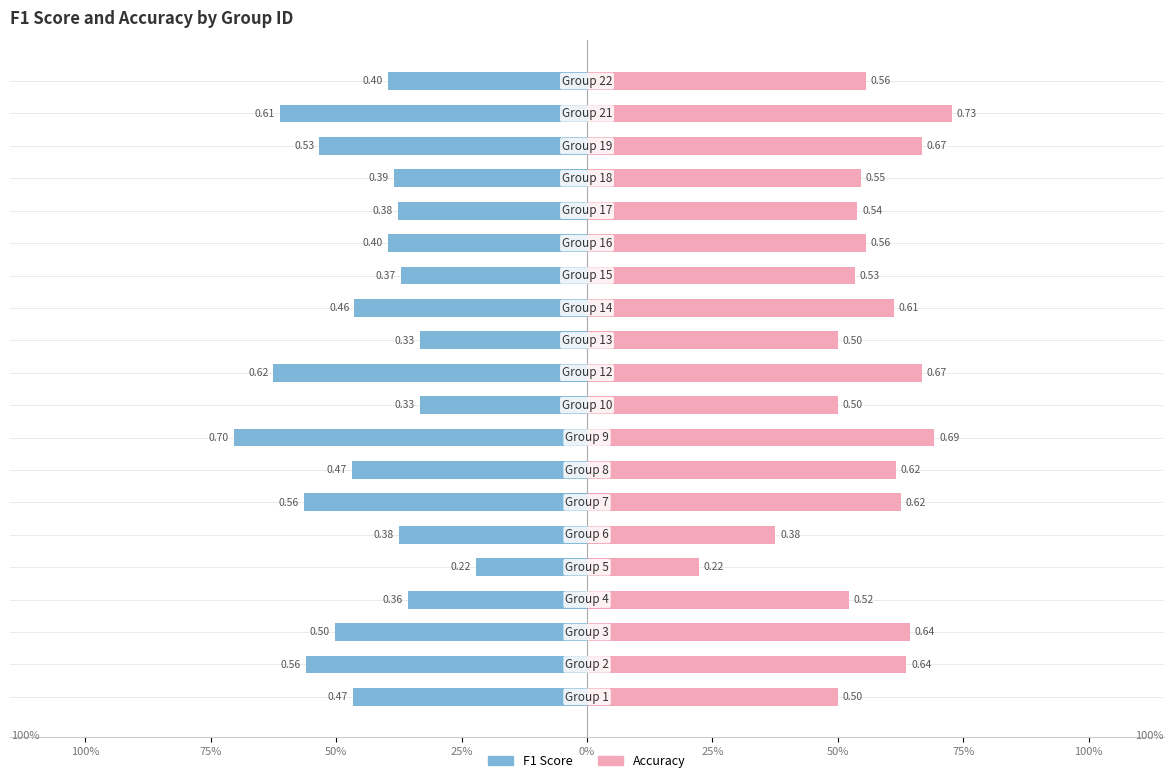

True or false: F1 Score has a value of -0.5 at 50%.

True